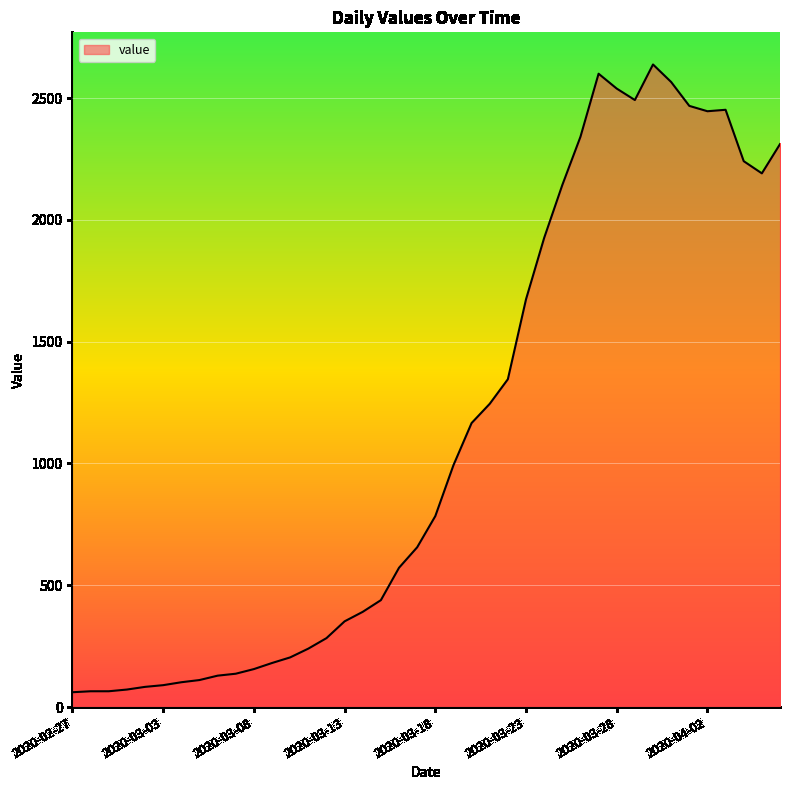

What is the difference between the maximum and minimum values?

2577